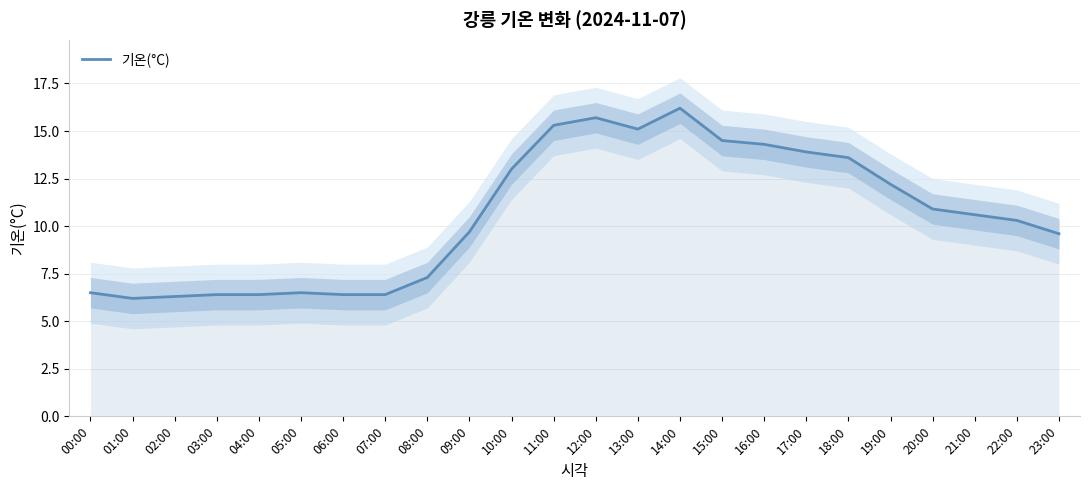

Rank the categories by value from highest to lowest.

14:00, 12:00, 11:00, 13:00, 15:00, 16:00, 17:00, 18:00, 10:00, 19:00, 20:00, 21:00, 22:00, 09:00, 23:00, 08:00, 00:00, 05:00, 03:00, 04:00, 06:00, 07:00, 02:00, 01:00